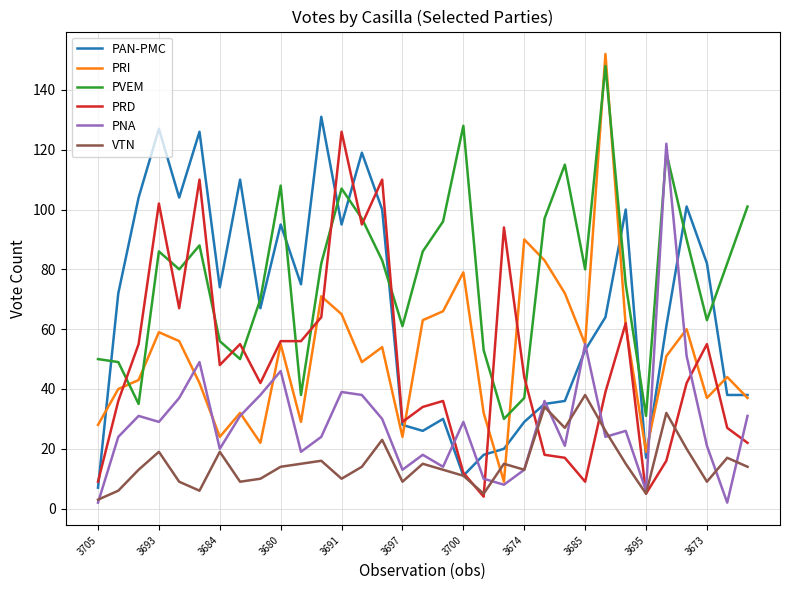

List the series in order of their peak value, lowest first.

VTN, PNA, PRD, PAN-PMC, PVEM, PRI